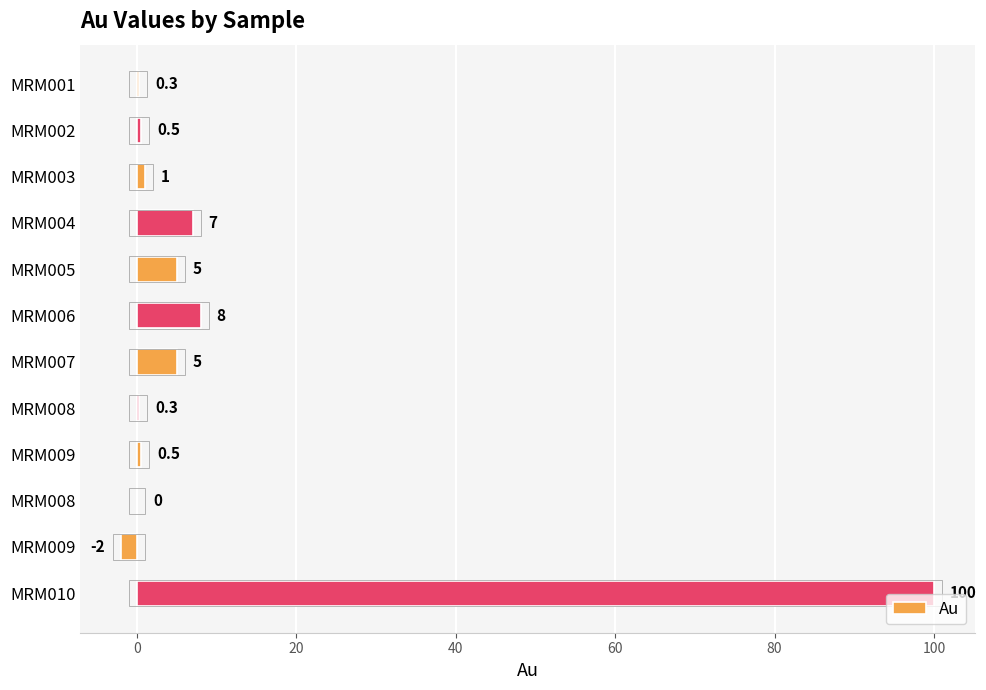

Are the bars horizontal?

Yes